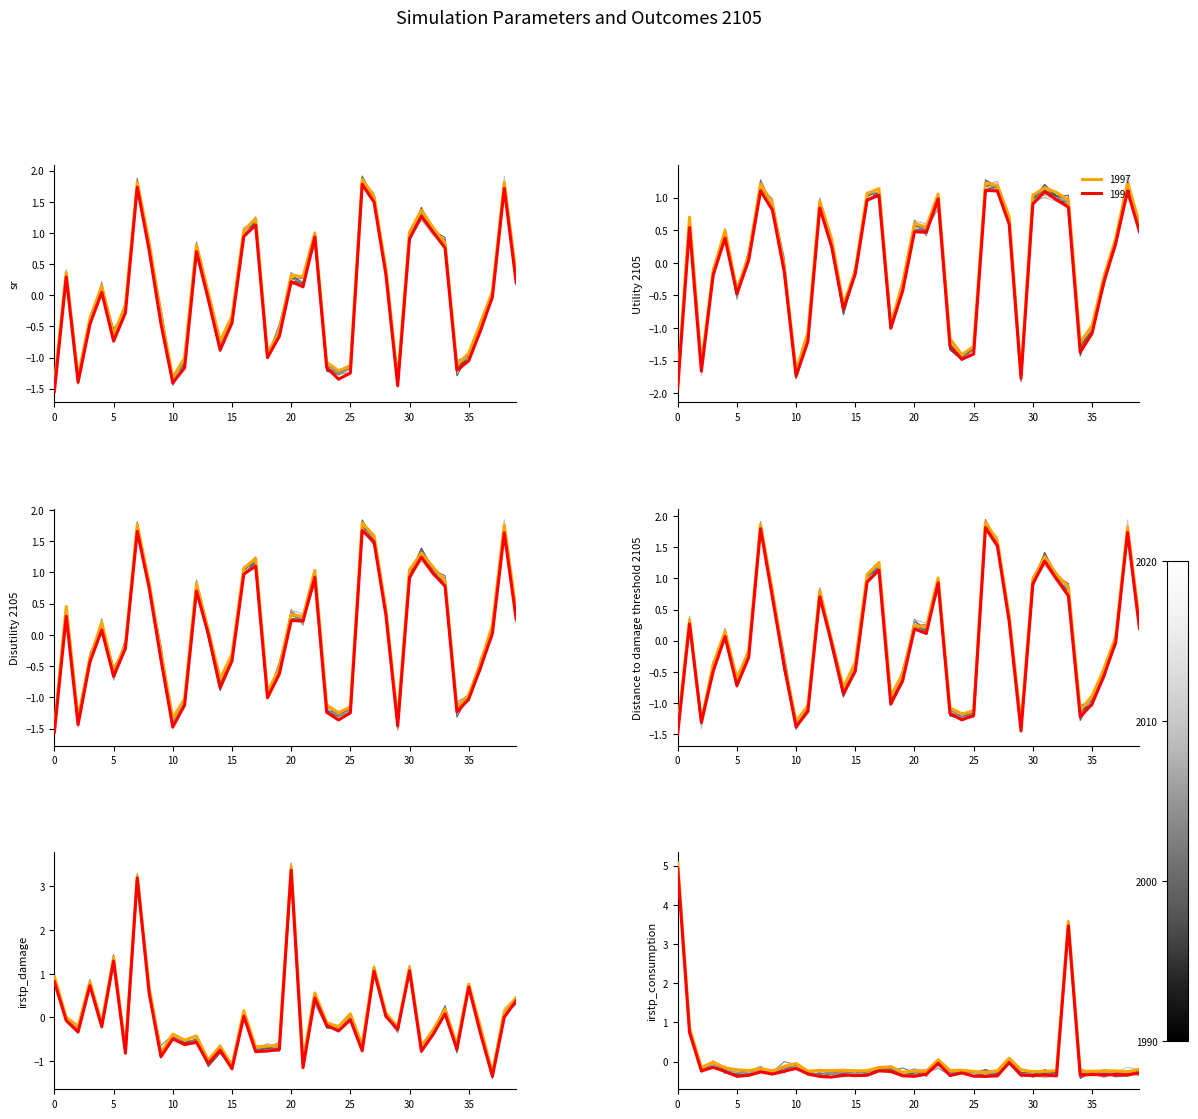

Which series has the widest spread of values?

irstp_consumption